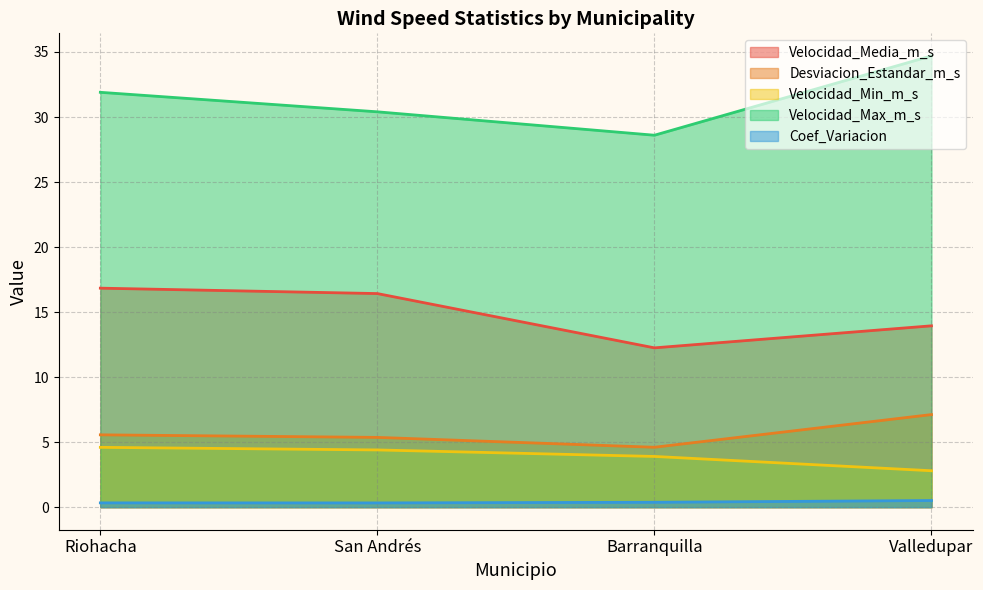

Where is Desviacion_Estandar_m_s nearest to the value 5?

San Andrés